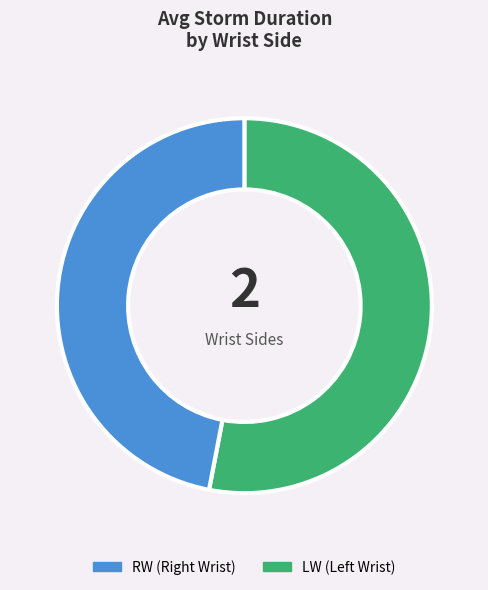

Is there a majority slice in this chart?

Yes